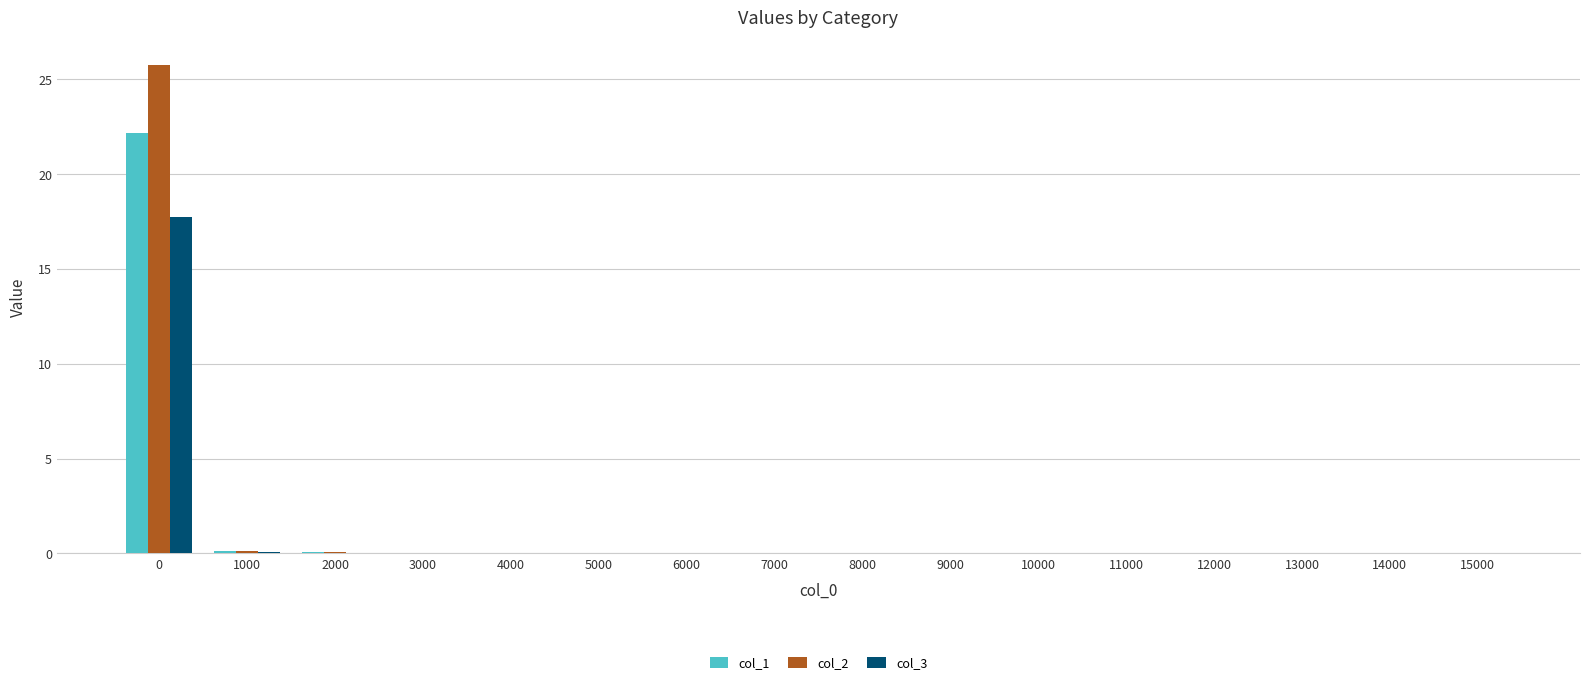

Is it true that col_2 equals 0.0 at 5000?

True